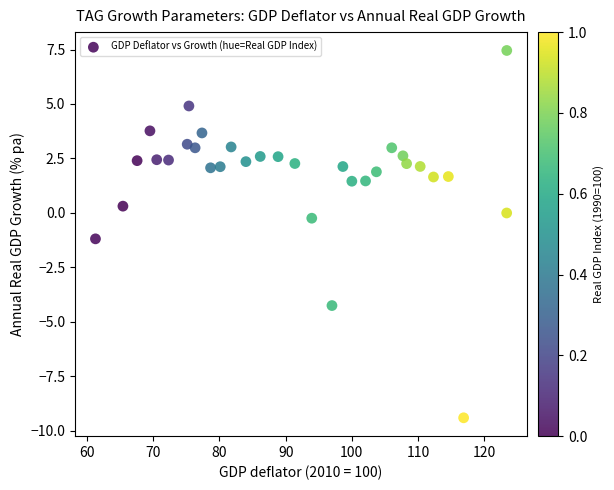

What is the range of X values (max minus min)?

62.2